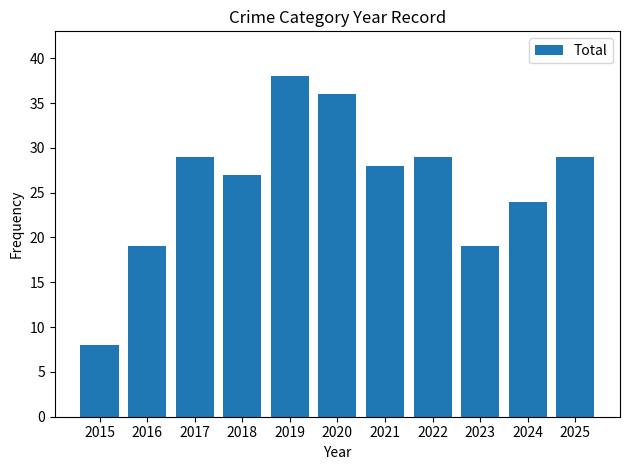

What is the change in value from 2020 to 2024?

-12